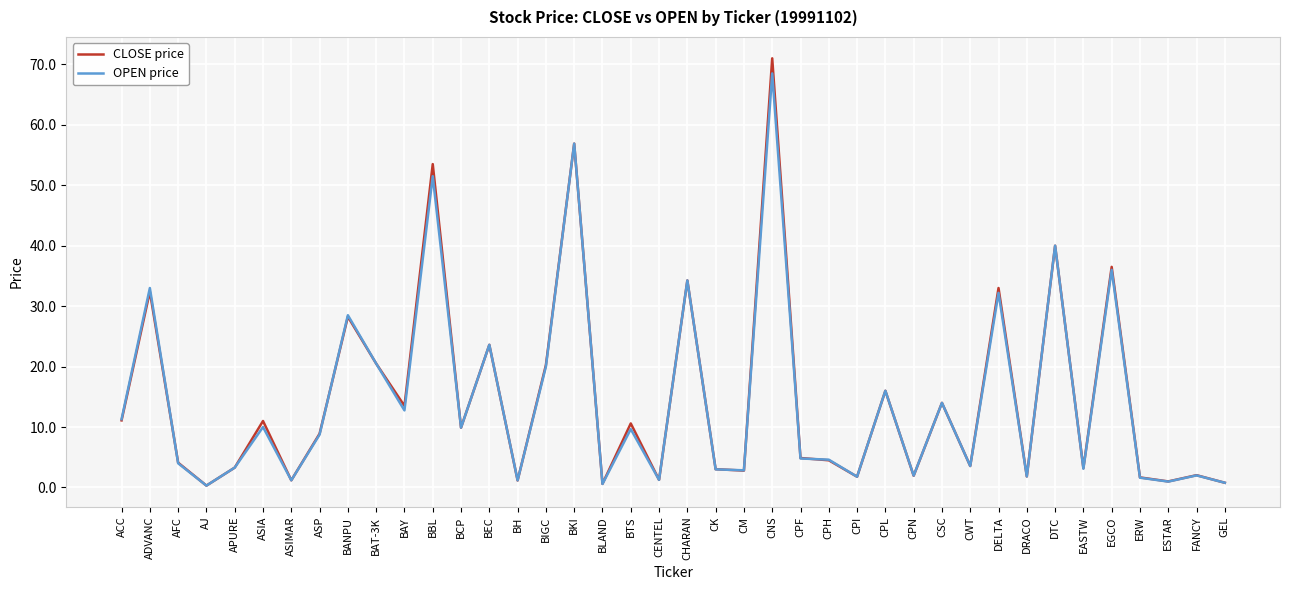

What is the average value of the OPEN price series?

14.5